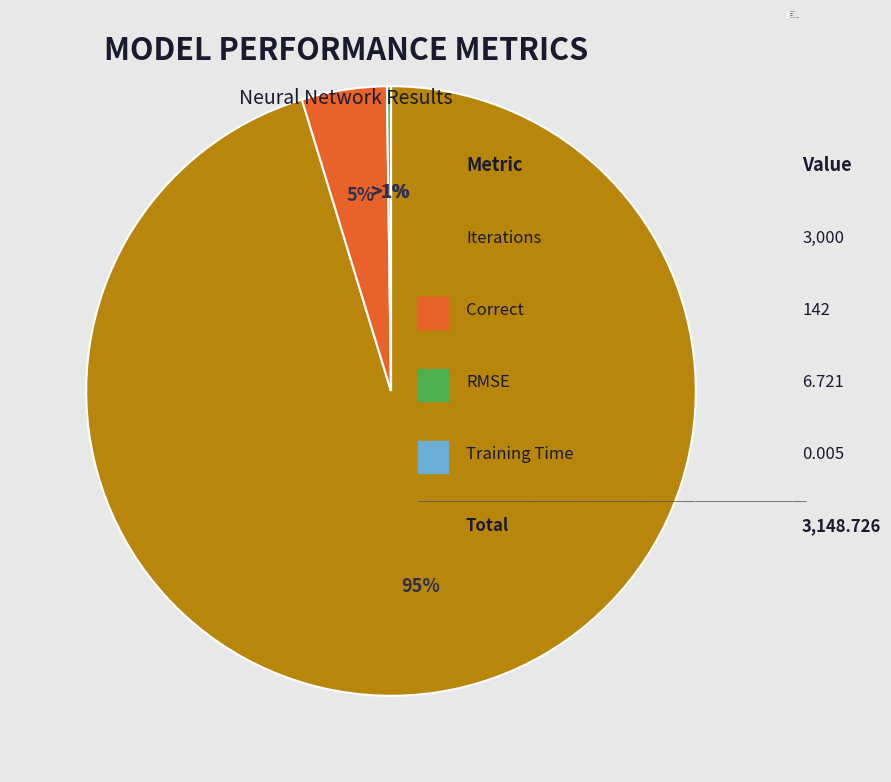

True or false: Correct accounts for 10% of the total.

False